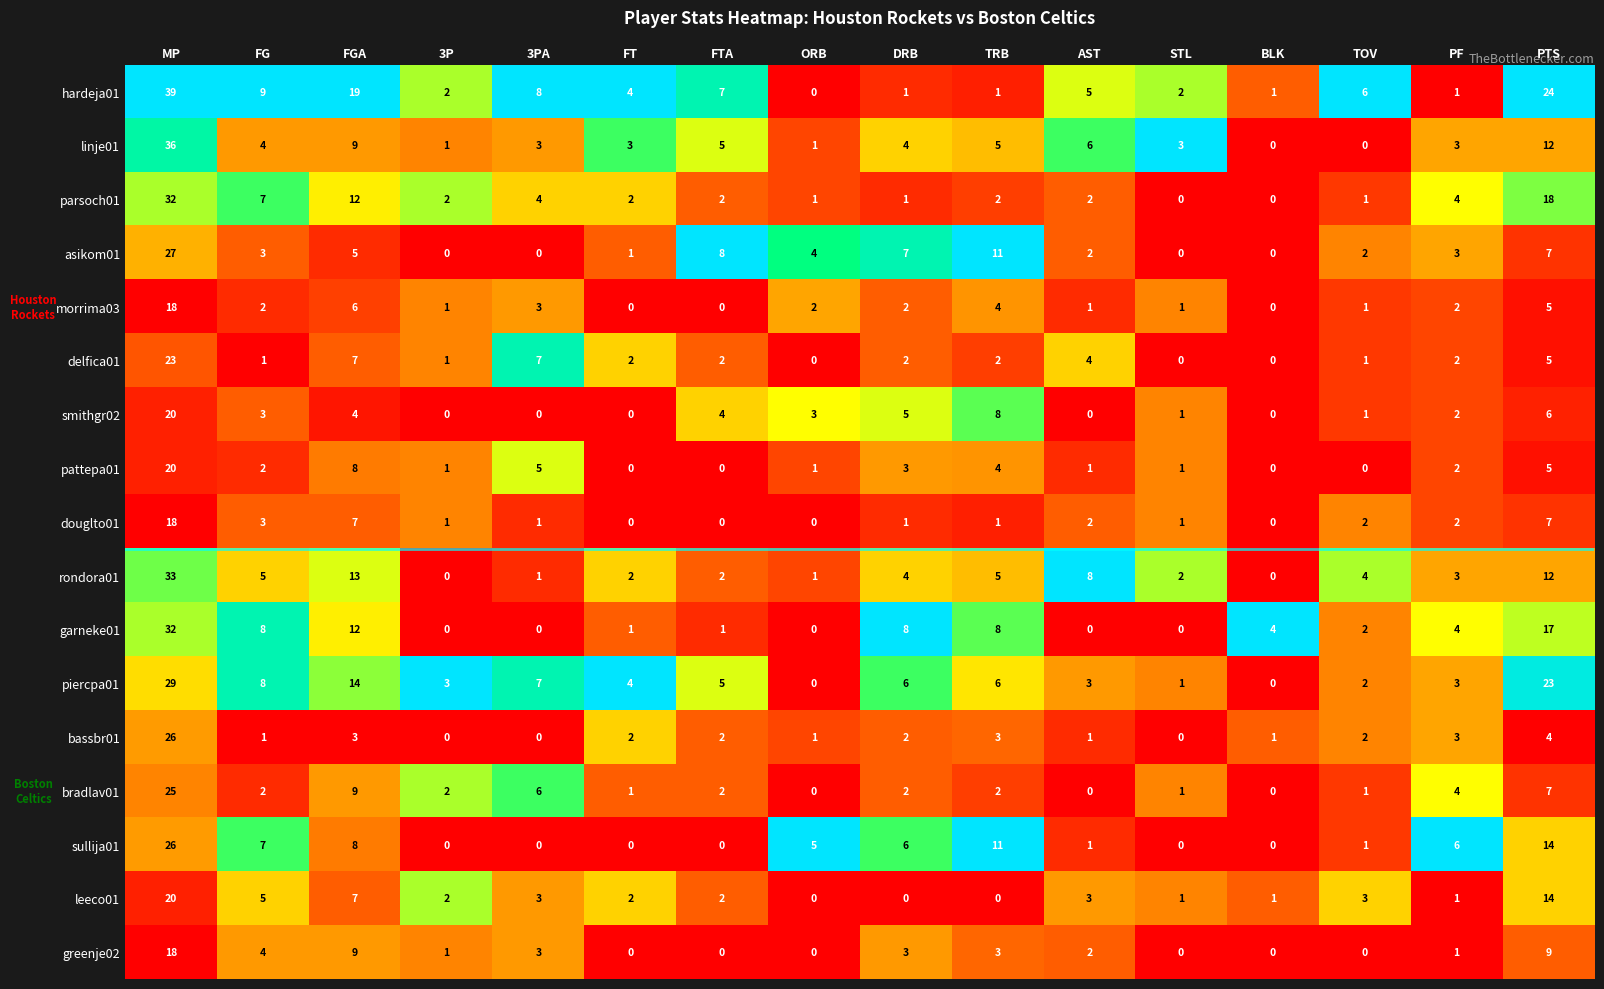

The bassbr01 series shows 5 at PF. True or false?

False